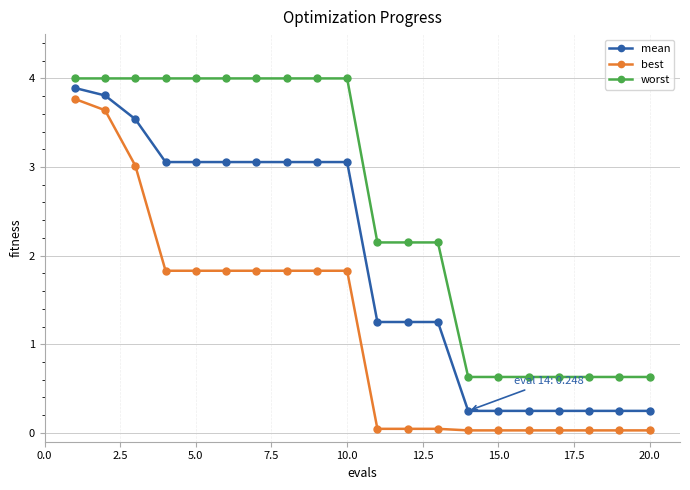

What is the difference between the second highest and second lowest values in the worst series?

3.4